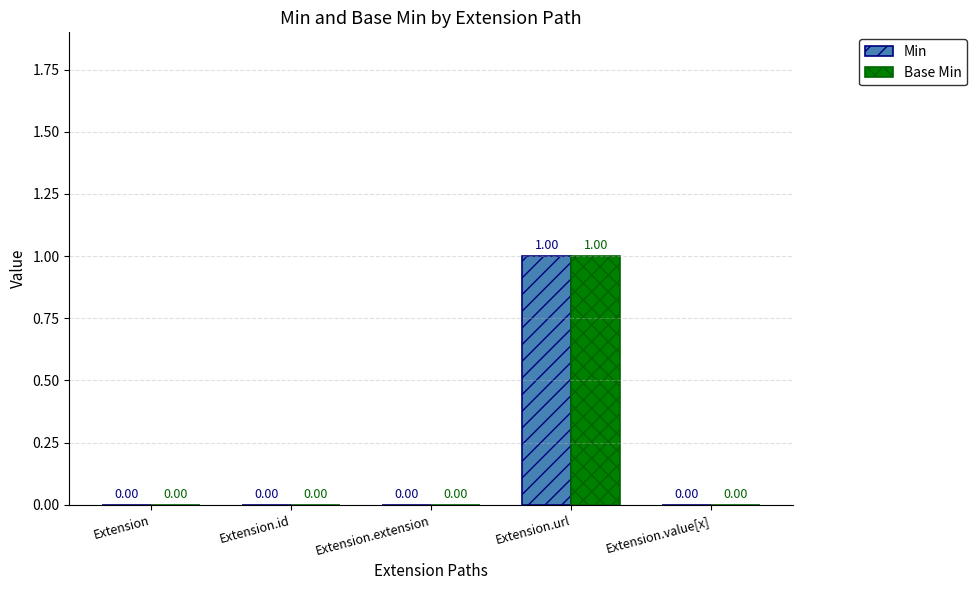

Reading left to right, extract all data points from this chart.

Min: Extension=0	Extension.id=0	Extension.extension=0	Extension.url=1	Extension.value[x]=0
Base Min: Extension=0	Extension.id=0	Extension.extension=0	Extension.url=1	Extension.value[x]=0